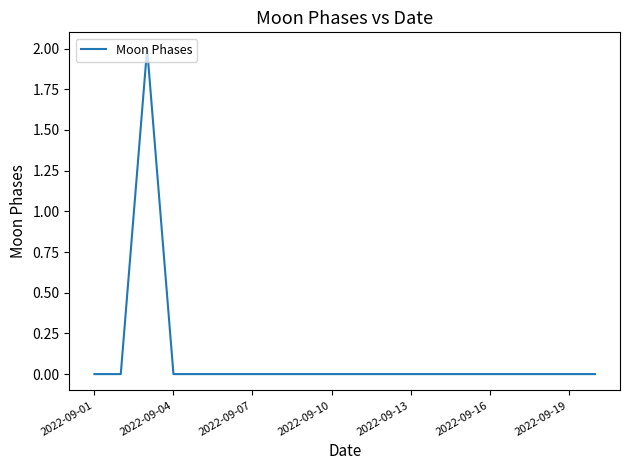

How many distinct data groups are displayed?

1